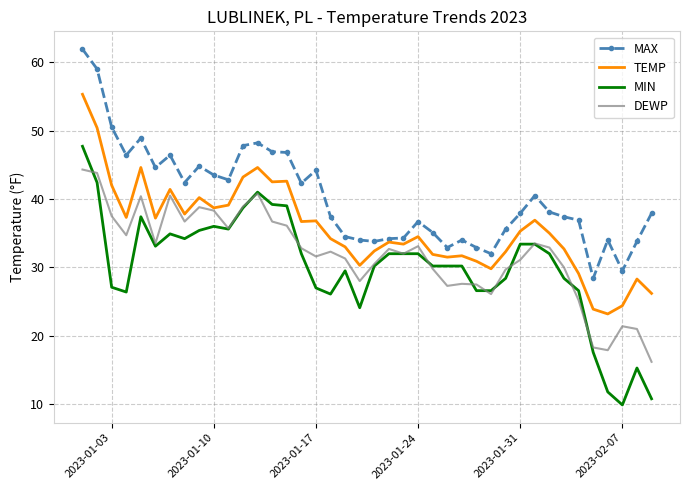

How many series are shown in this chart?

4